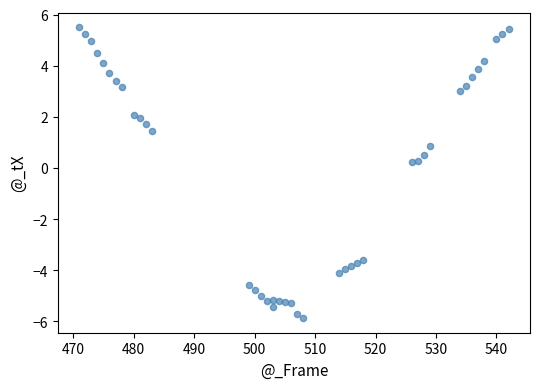

What is the range of X values (max minus min)?

71.0